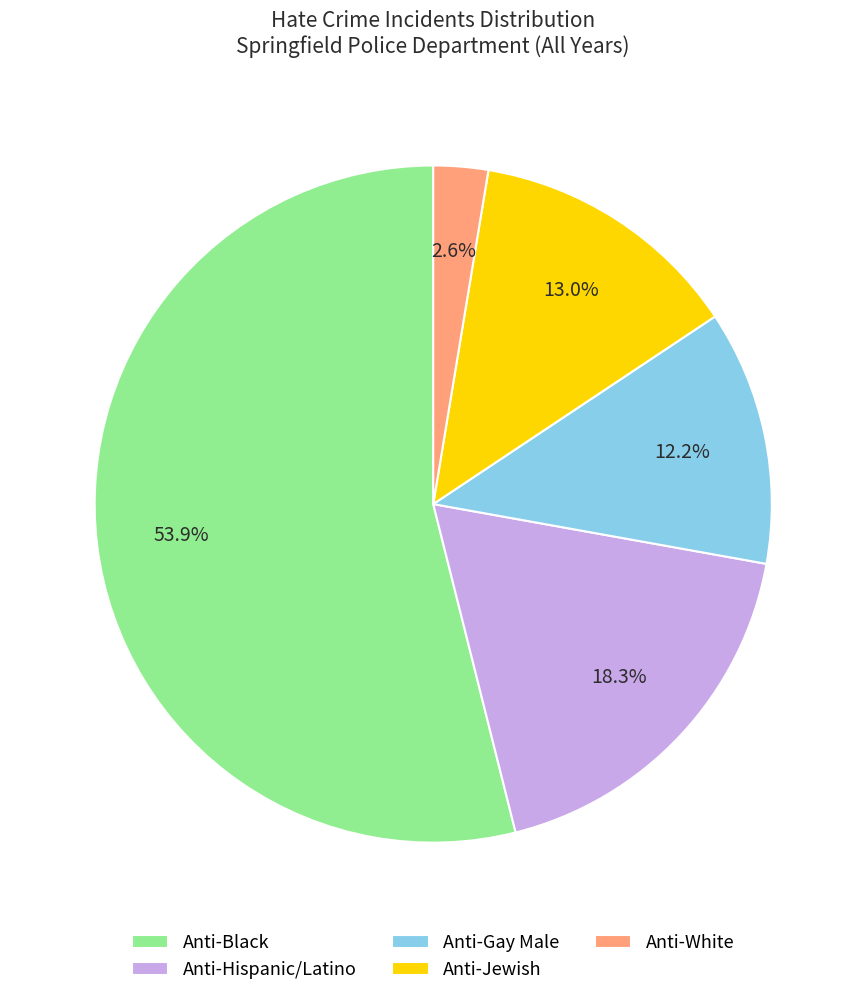

What is the ratio of the value at Anti-Gay Male to the value at Anti-White?

4.7